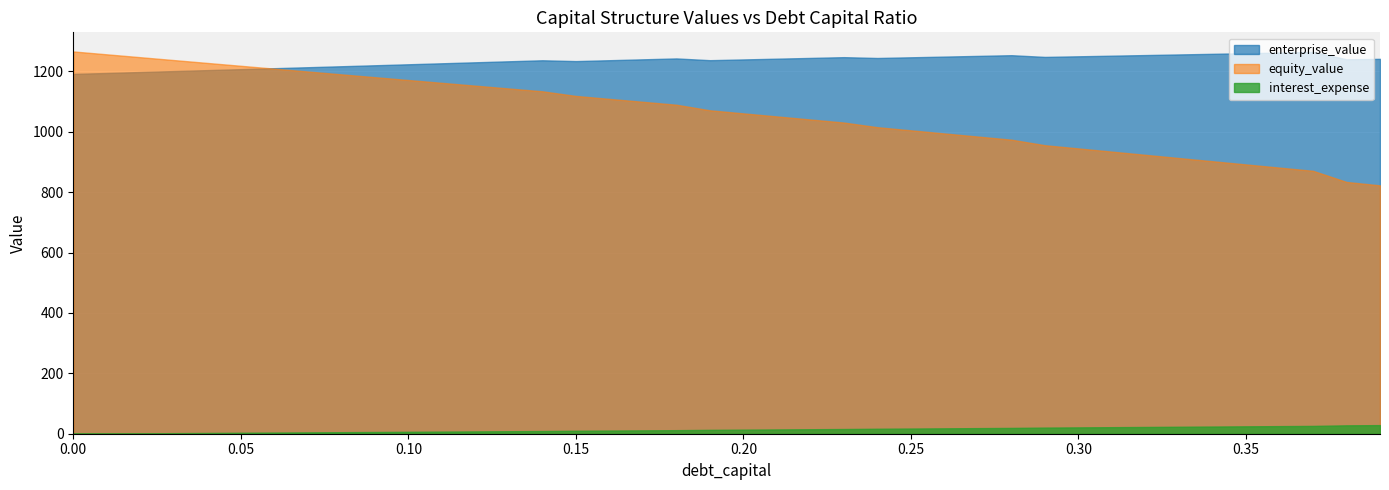

What position from the left is 0.34?

35